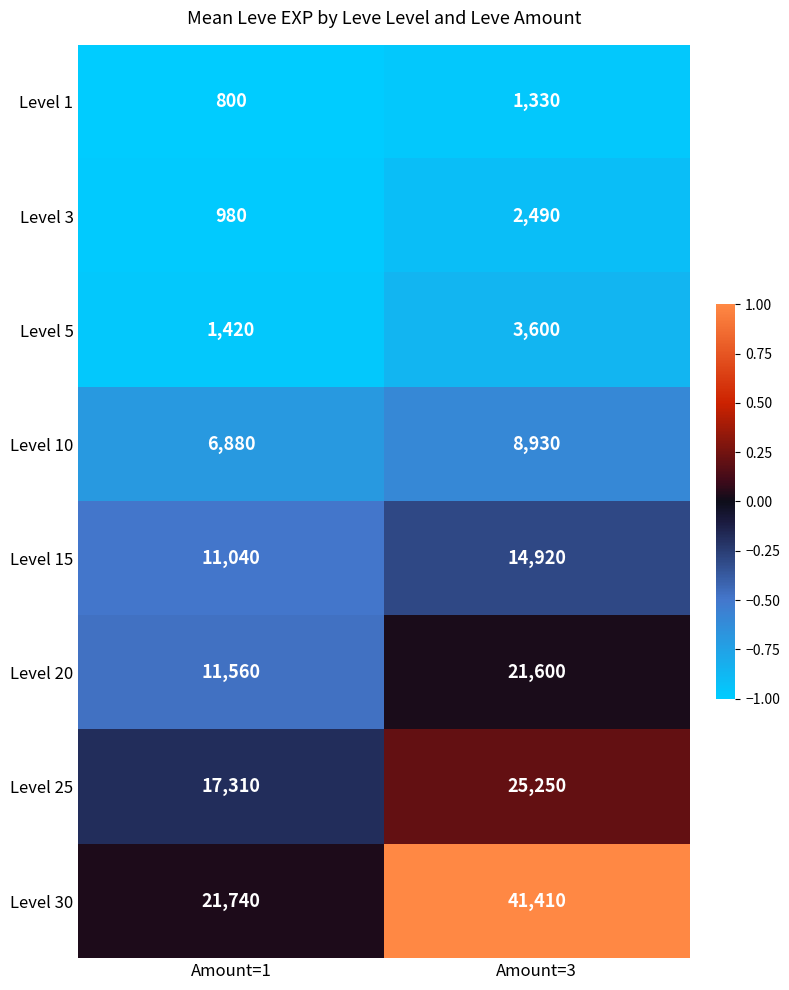

Reading left to right, what are all the values shown in this chart?

Level 1: Amount=1=800	Amount=3=1330
Level 3: Amount=1=980	Amount=3=2490
Level 5: Amount=1=1420	Amount=3=3600
Level 10: Amount=1=6880	Amount=3=8930
Level 15: Amount=1=11040	Amount=3=14920
Level 20: Amount=1=11560	Amount=3=21600
Level 25: Amount=1=17310	Amount=3=25250
Level 30: Amount=1=21740	Amount=3=41410